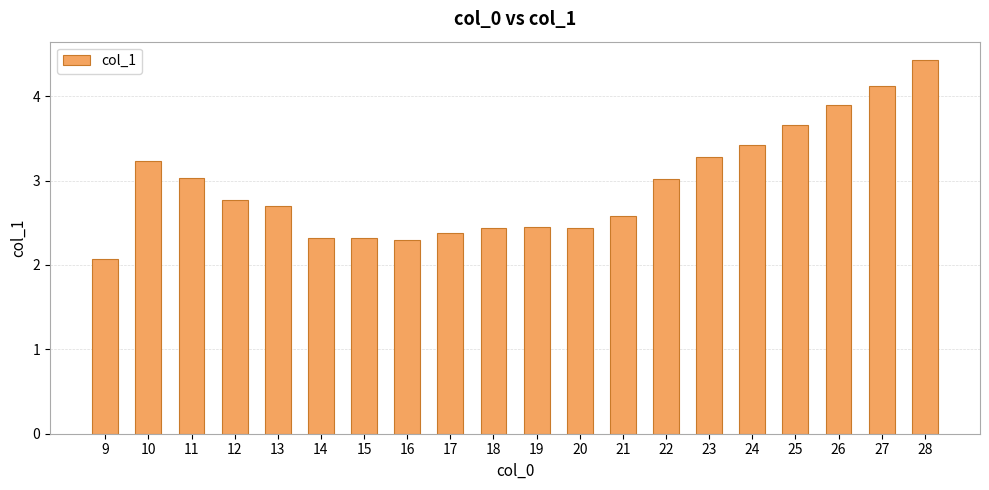

The chart shows a value of 3.3 at 23. True or false?

True